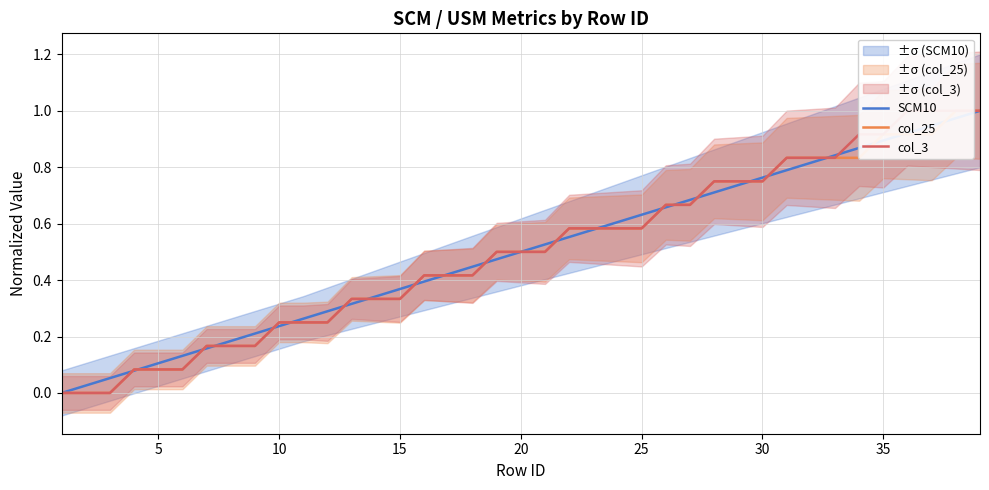

Which series ends up on top after the final intersection of SCM10 and col_25?

col_25